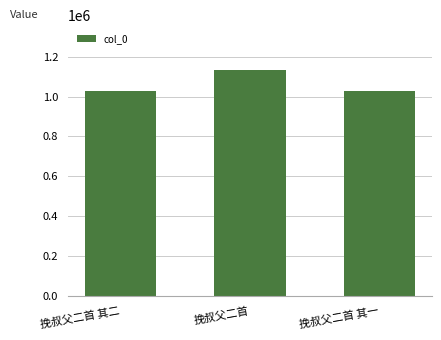

Count the number of data series in this chart.

1